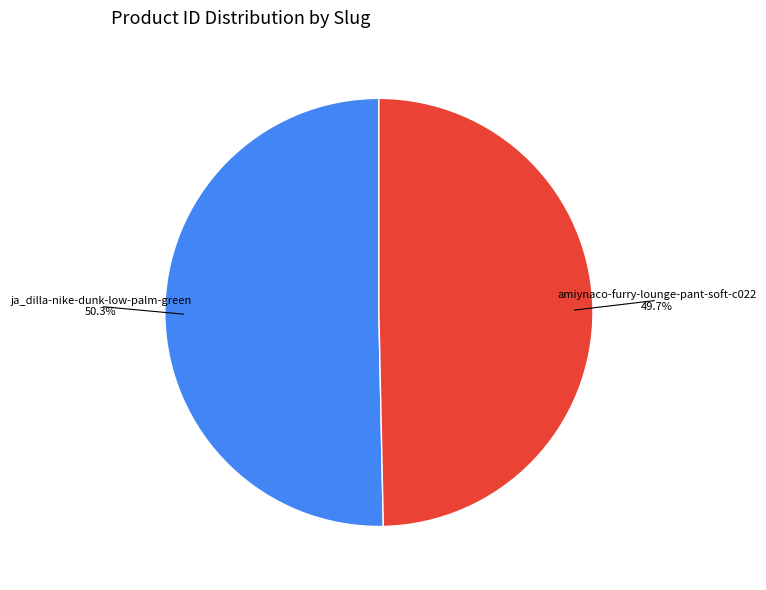

Which slice is the largest?

ja_dilla-nike-dunk-low-palm-green